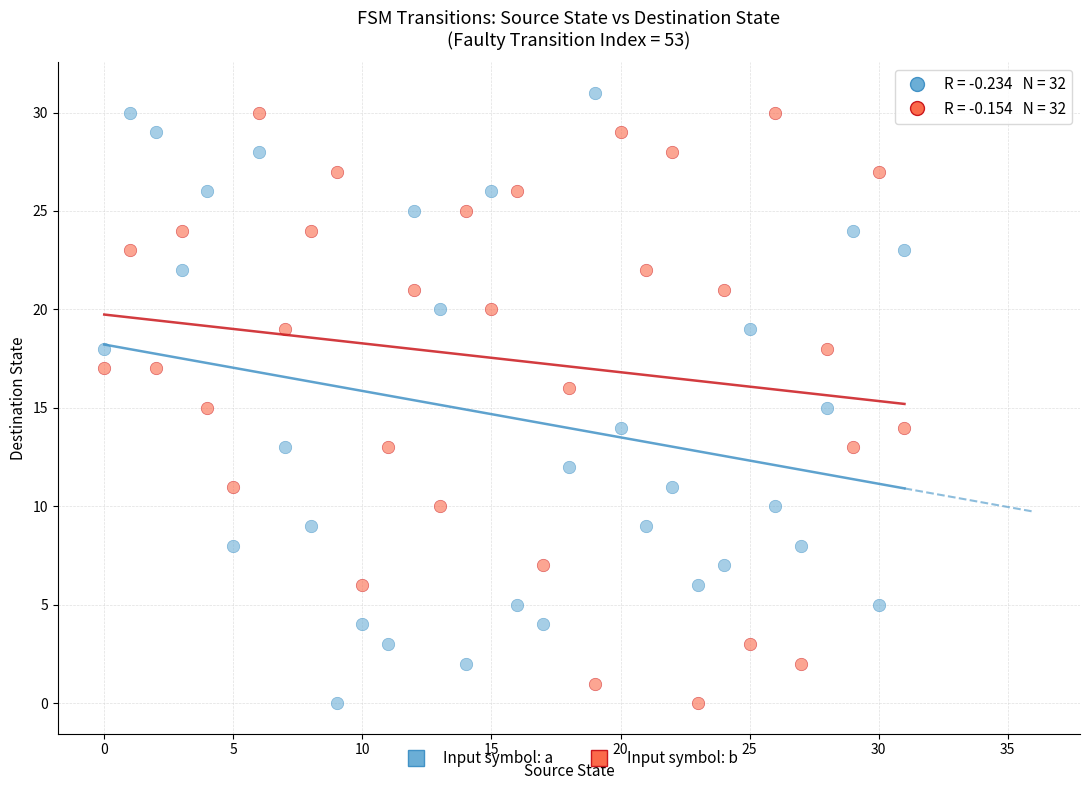

Which series has the widest spread of Y values?

Input symbol: a